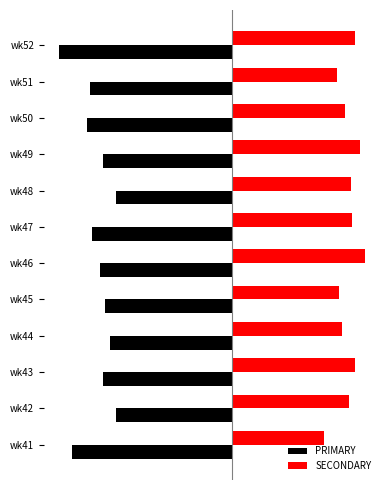

What are all the series names shown in the legend?

PRIMARY, SECONDARY